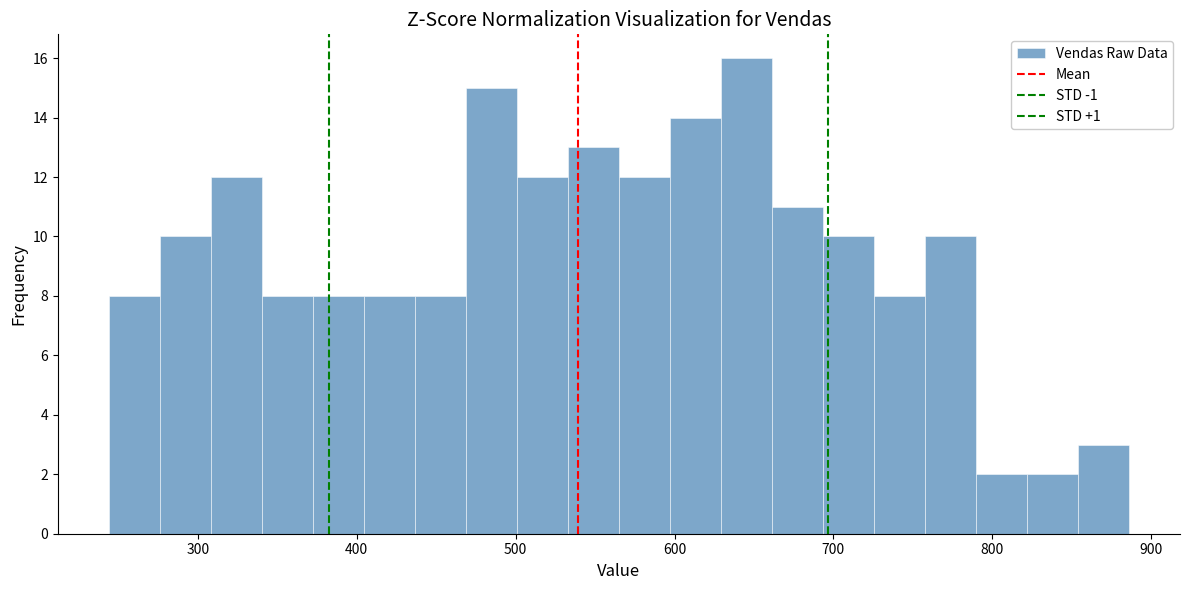

Read against the x-axis, roughly where is the centre of the tallest bar?

650